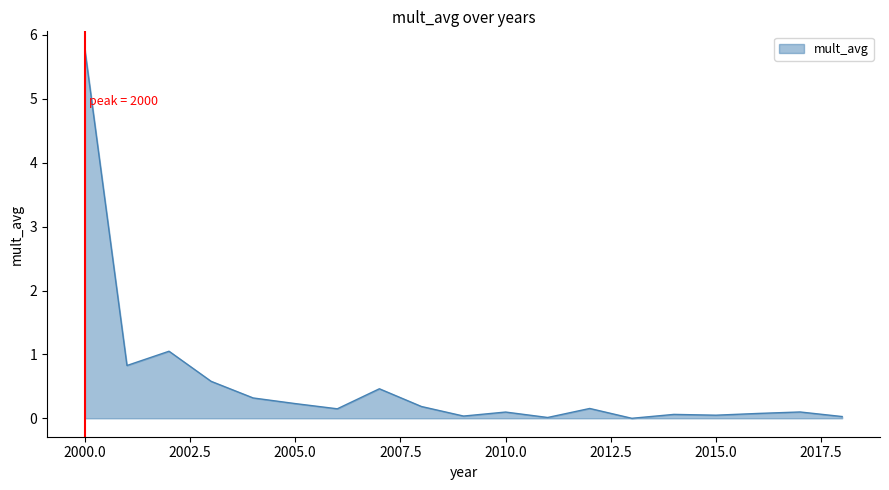

What is the greatest value displayed?

5.8